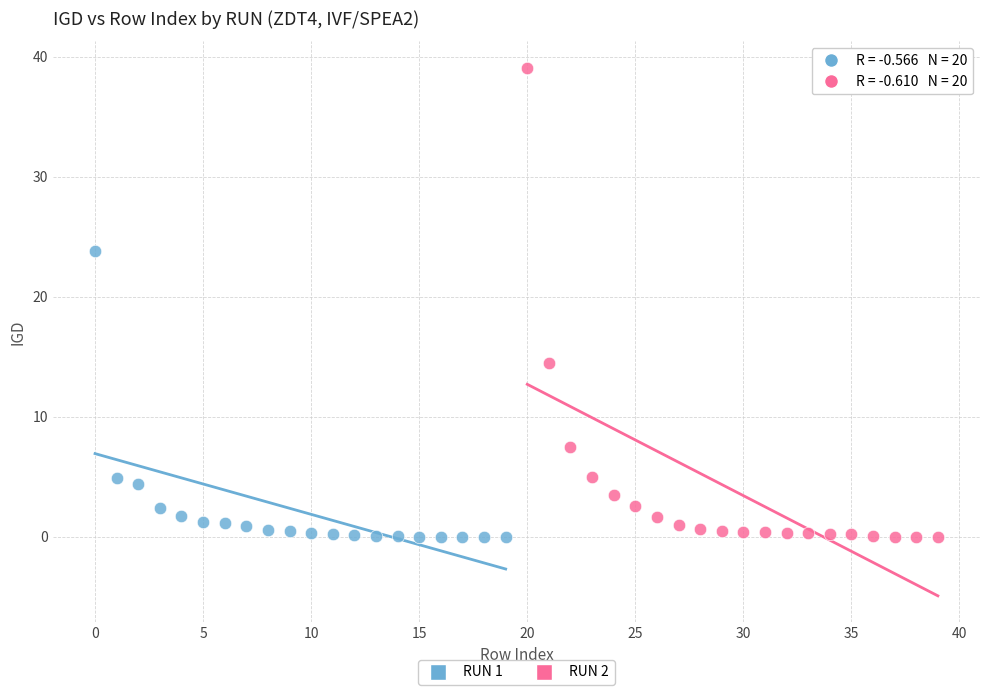

Which series reaches the maximum Y coordinate?

RUN 2